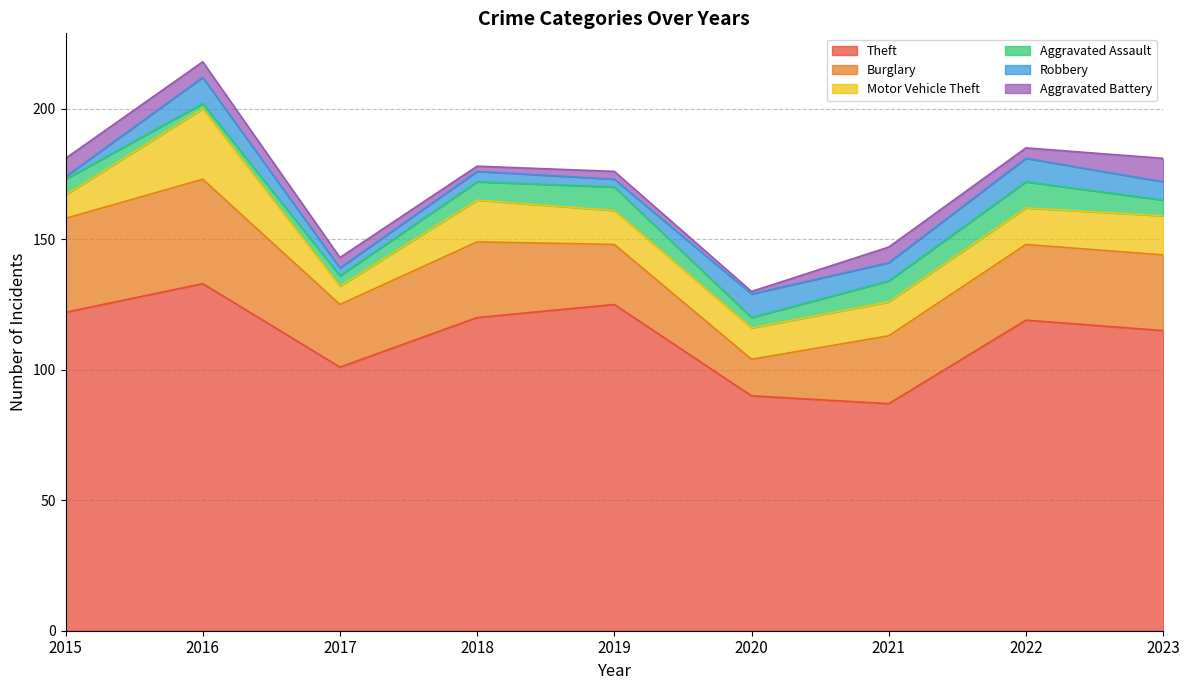

Read the Robbery value at 2016.

10